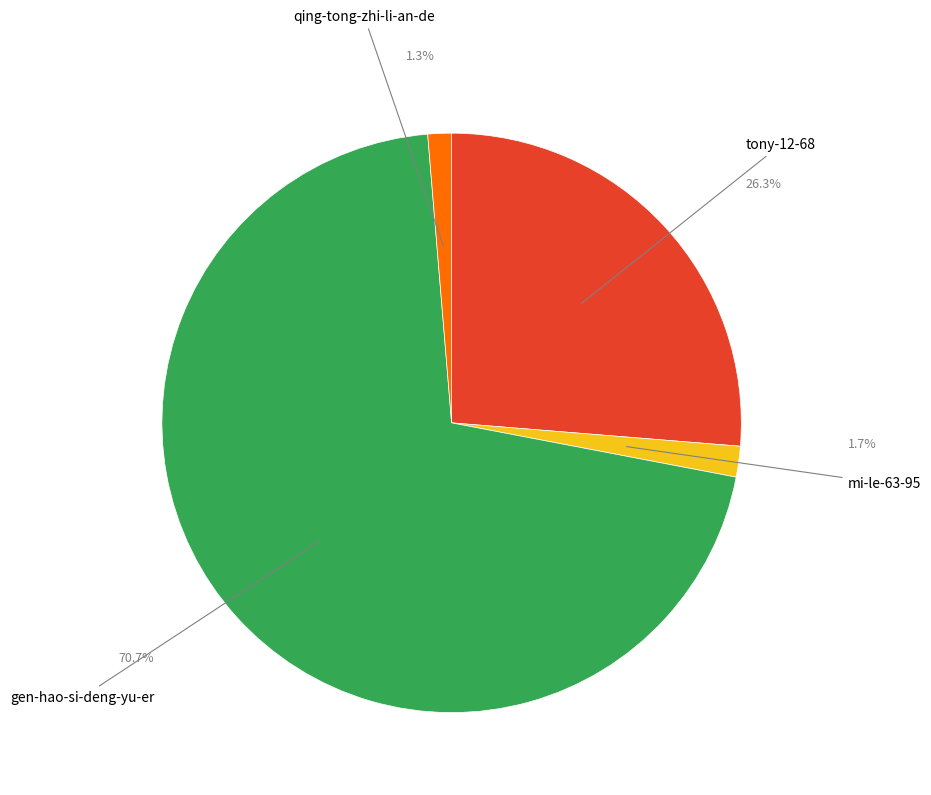

To the nearest percent, what is the difference between the largest and smallest slice percentages?

69%